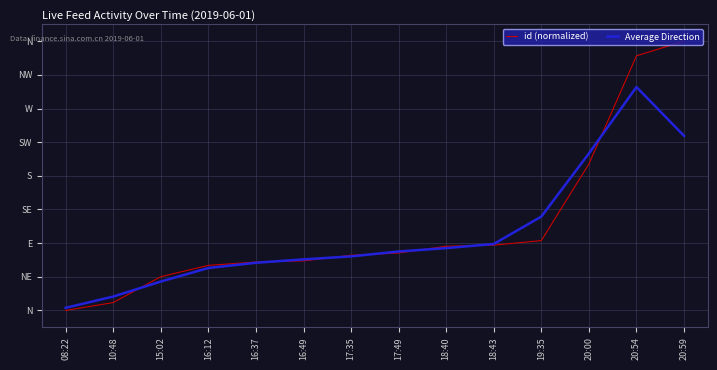

Which series has the largest total across all categories?

id (normalized)